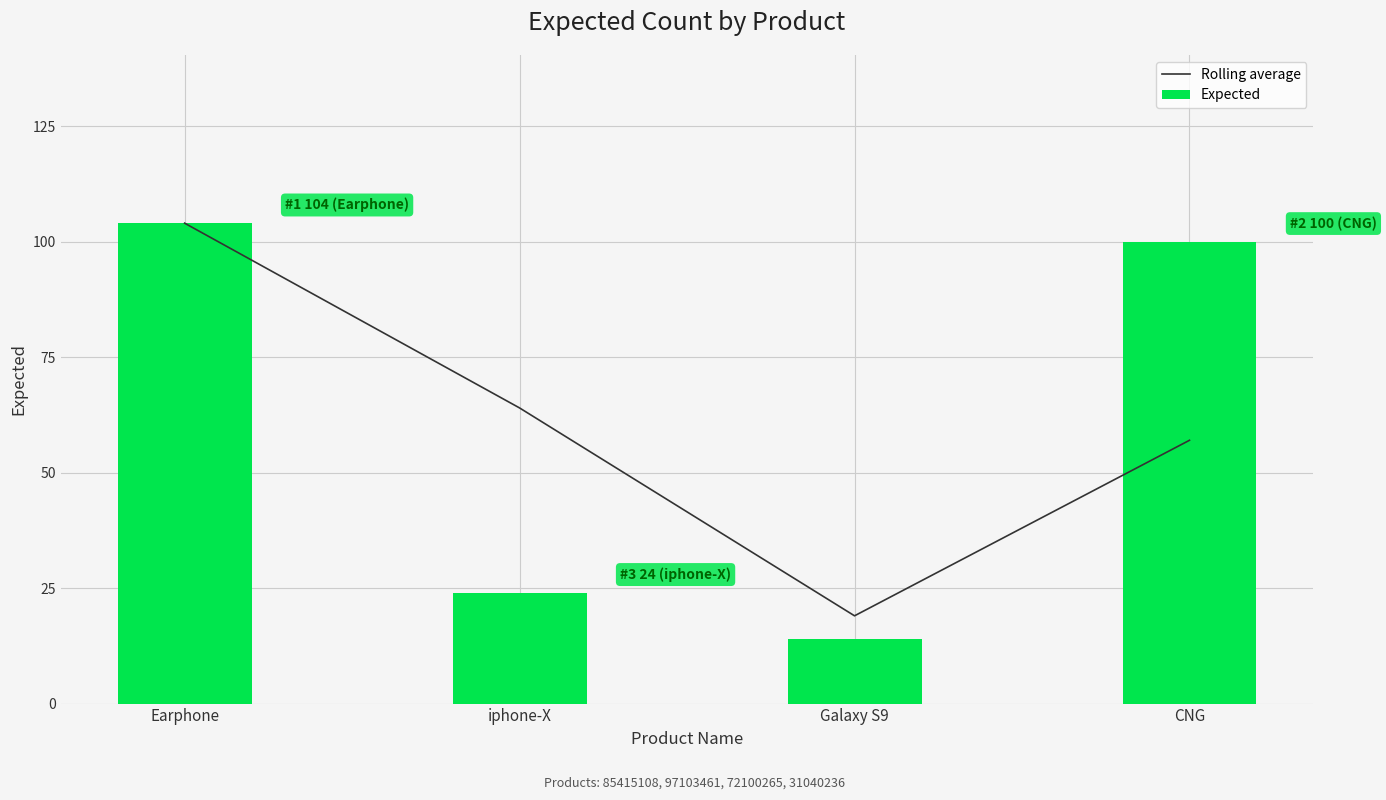

List the series in order of their peak value, lowest first.

Rolling average, Expected